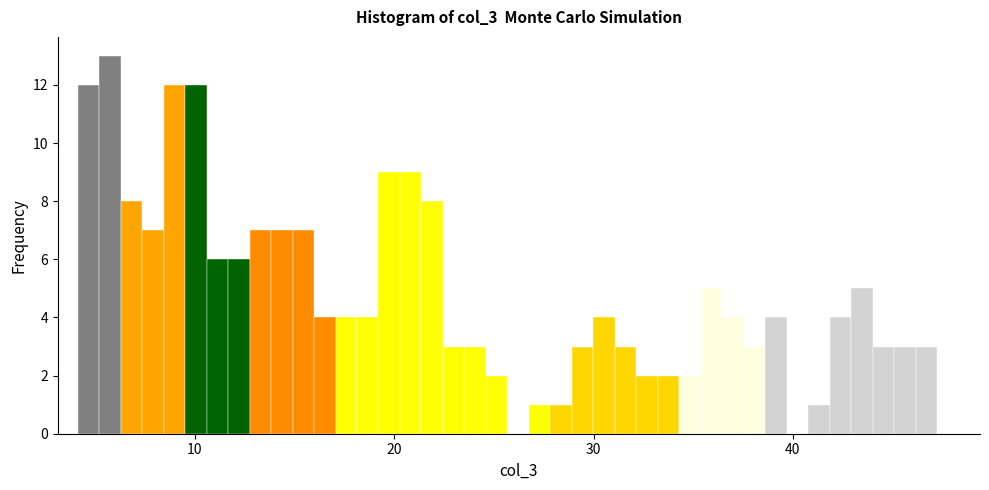

Read against the x-axis, roughly where is the centre of the tallest bar?

6